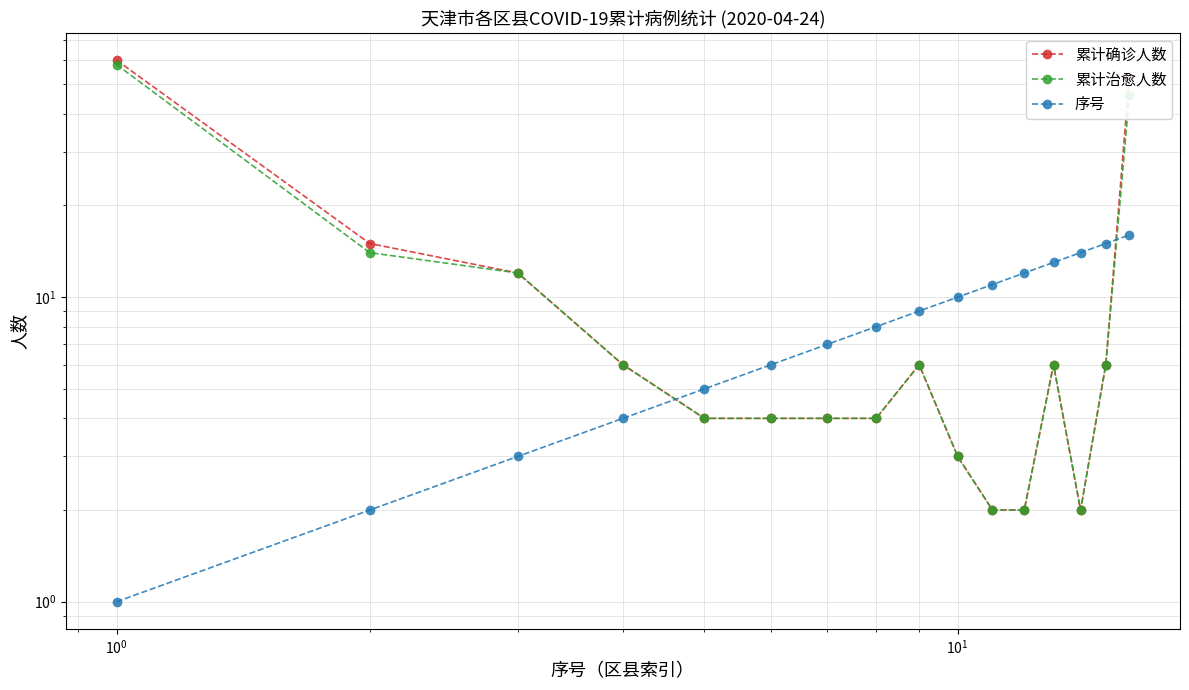

Rank the series by their maximum value, from highest to lowest.

累计确诊人数, 累计治愈人数, 序号